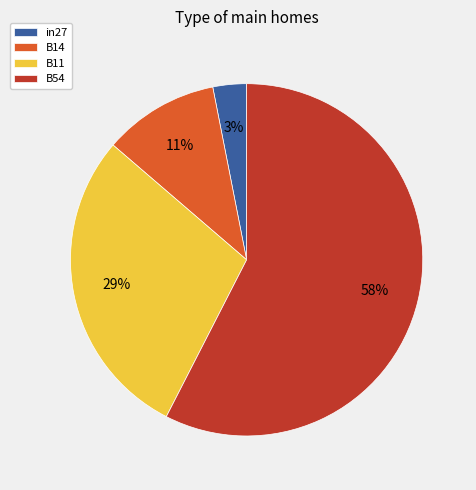

Rank the categories by value from lowest to highest.

in27, B14, B11, B54